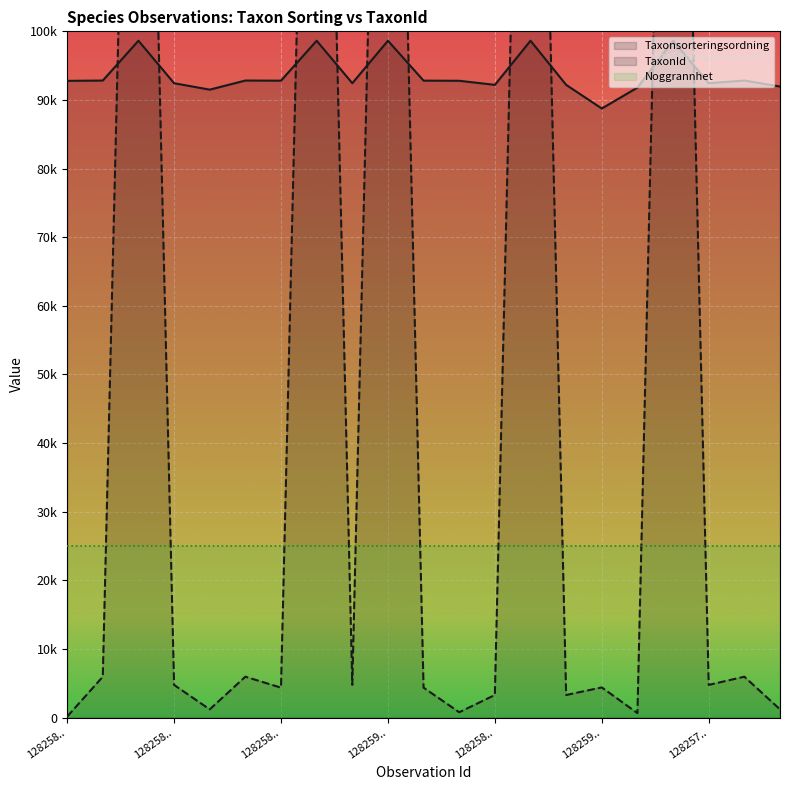

What is the difference between the maximum and minimum values in the Taxonsorteringsordning series?

9877